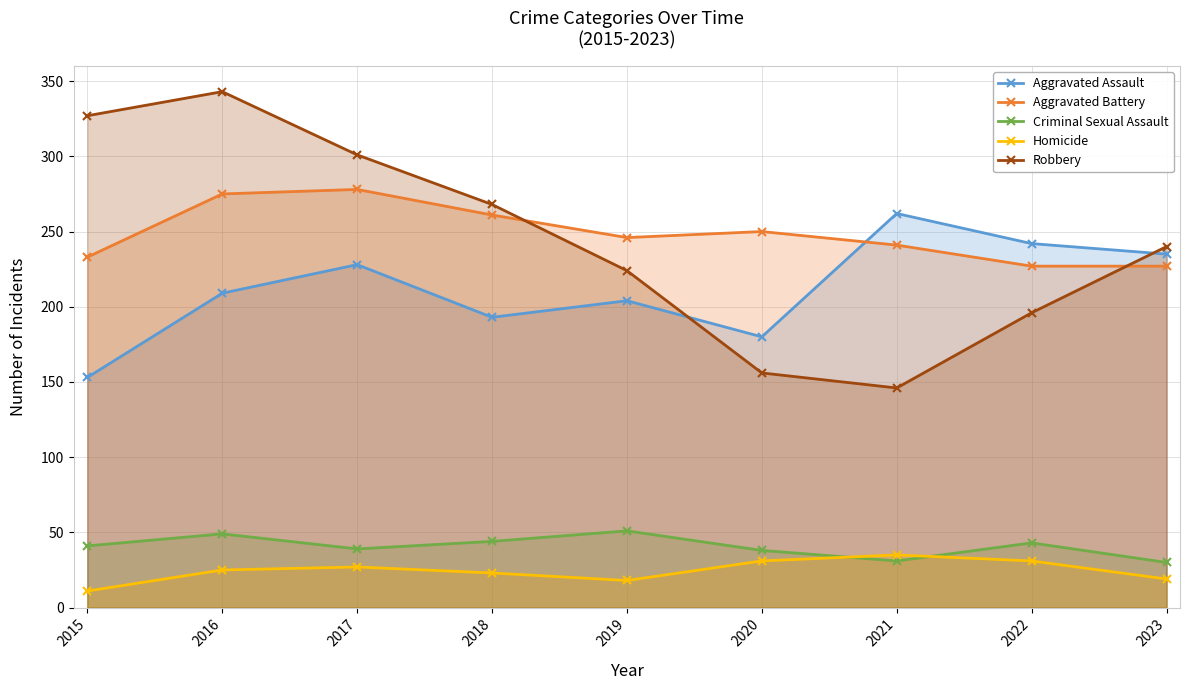

Between 2018 and 2023, which series saw the biggest shift?

Aggravated Assault